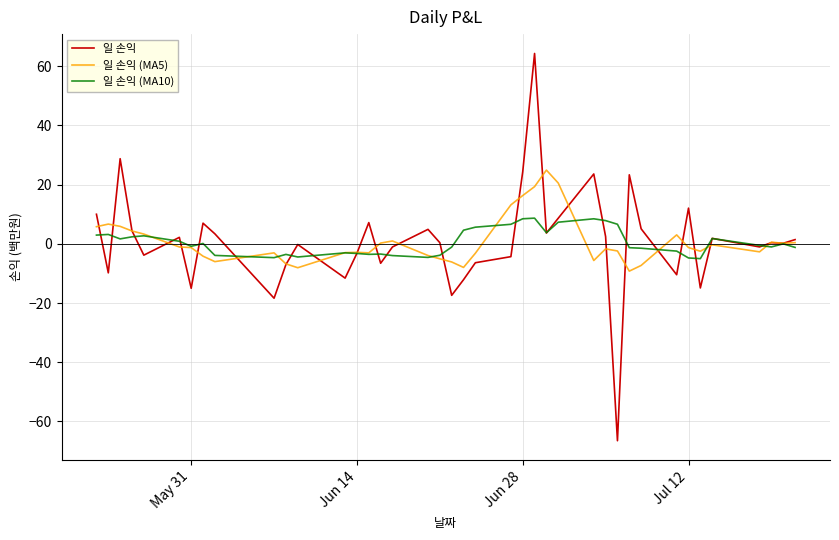

What are all the series names shown in the legend?

일 손익, 일 손익 (MA5), 일 손익 (MA10)